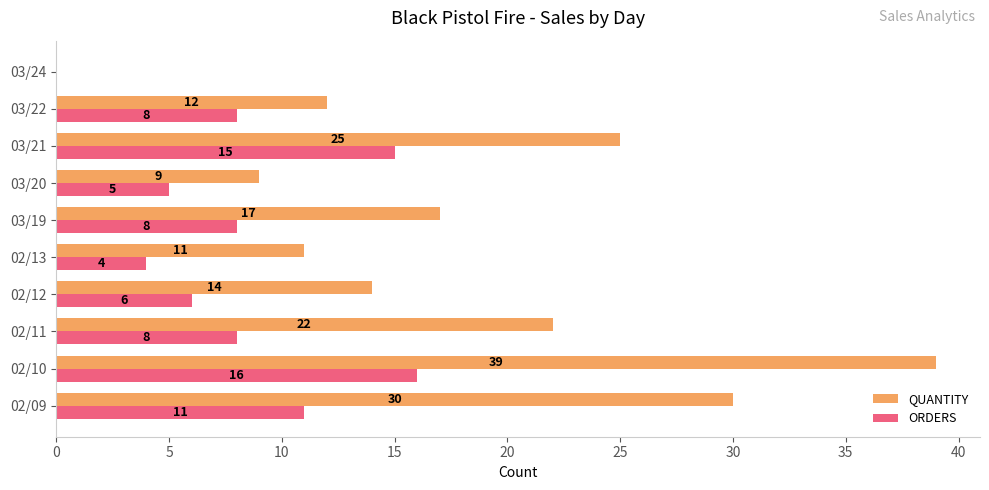

Between 03/22 and 03/24, which series saw the biggest shift?

QUANTITY